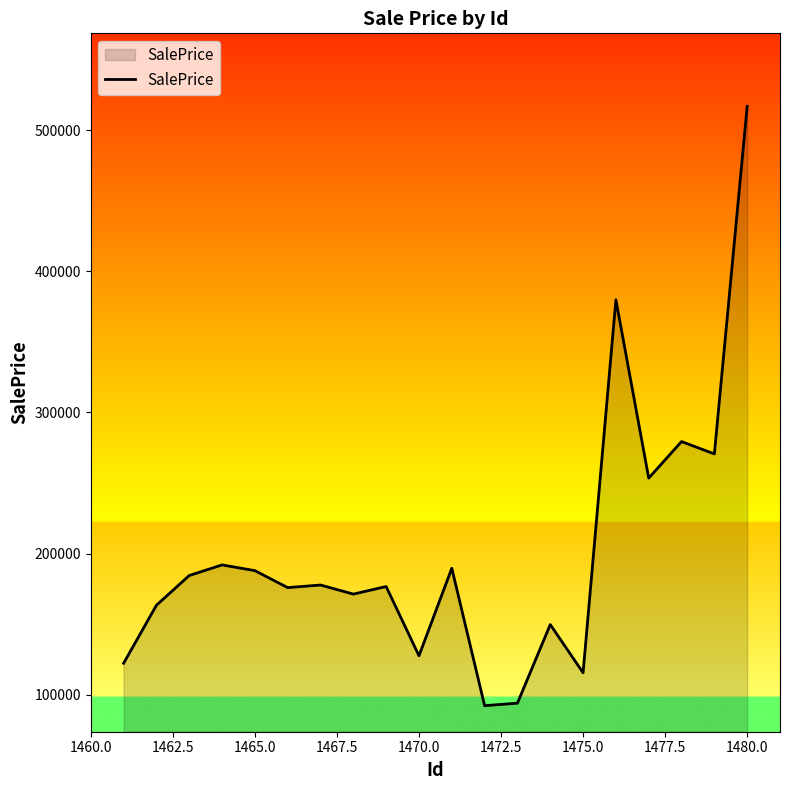

What is the difference between the maximum and minimum values?

424670